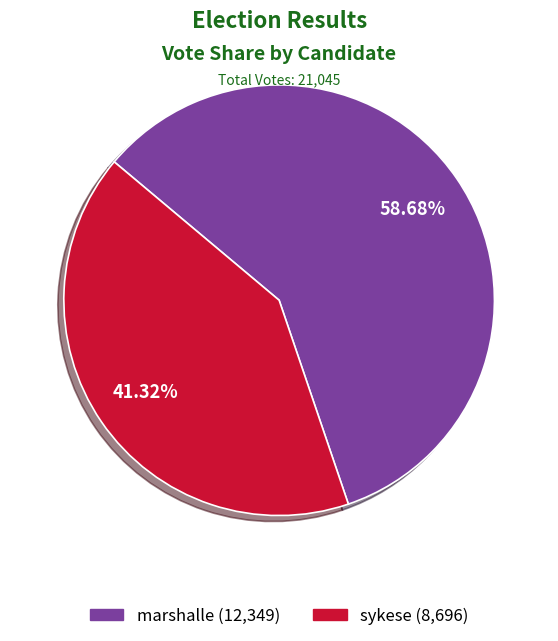

Which category accounts for the majority?

marshalle